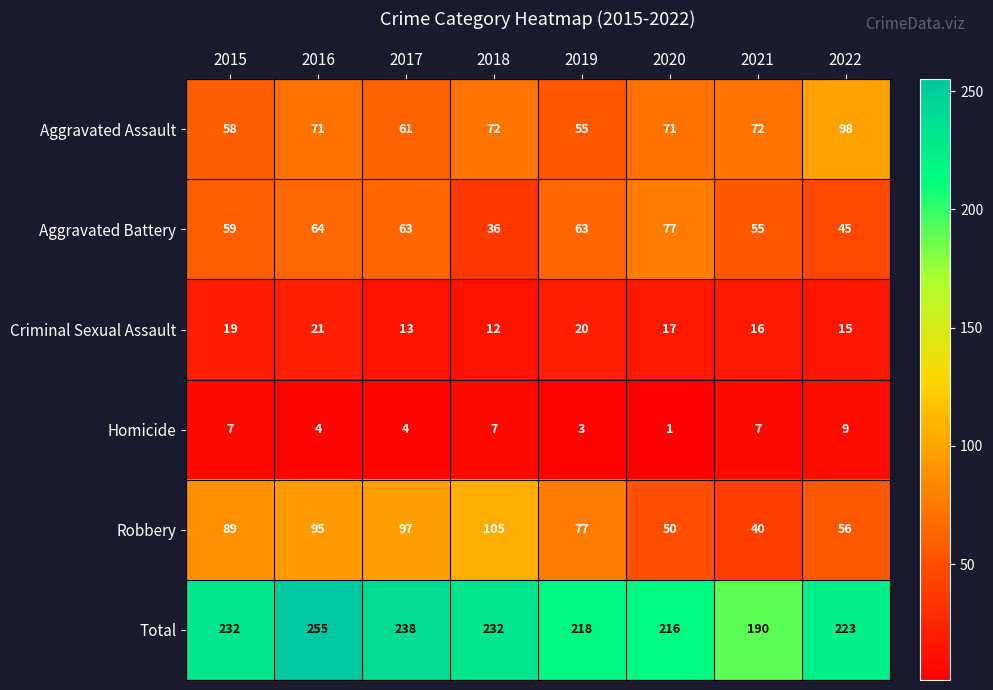

At which category is the sum across all series the highest?

2016